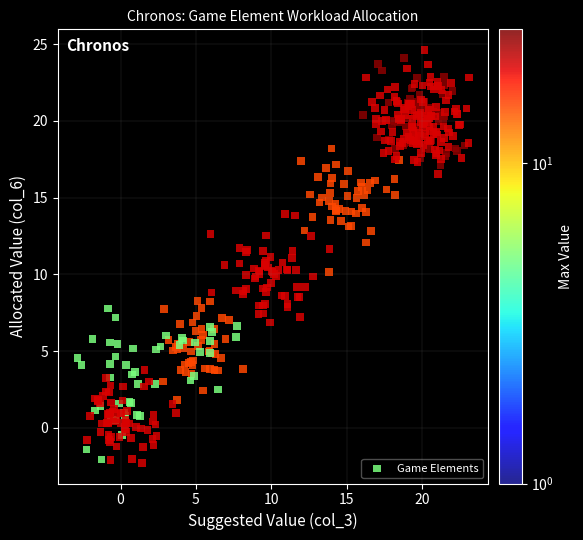

What is the range of Y values (max minus min)?

26.9